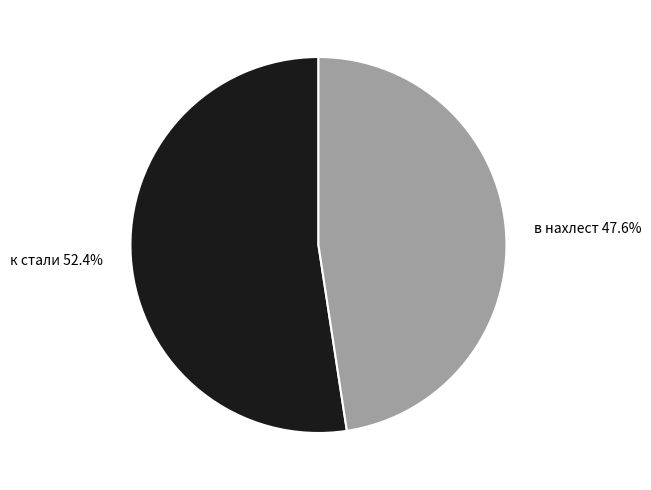

What is the majority slice?

к стали